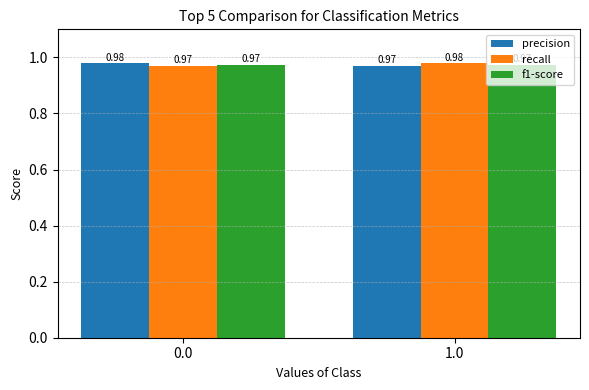

What is the total value across all series at 1.0?

2.9